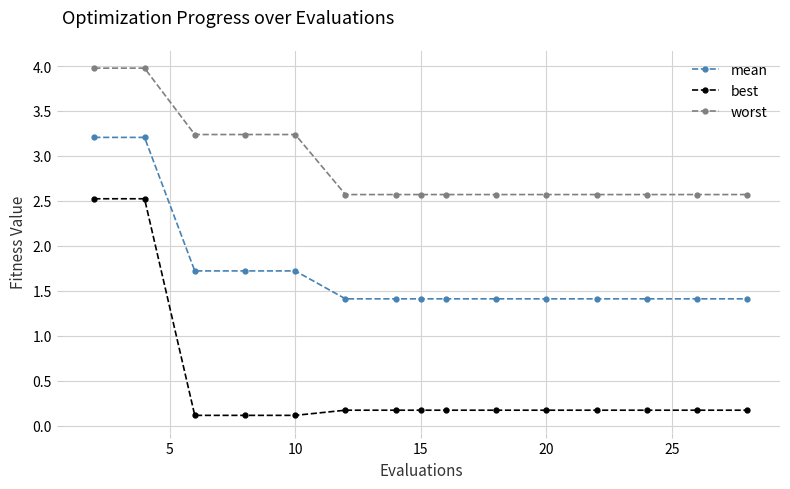

What is the value of the worst point at the 10th from the left?

2.6